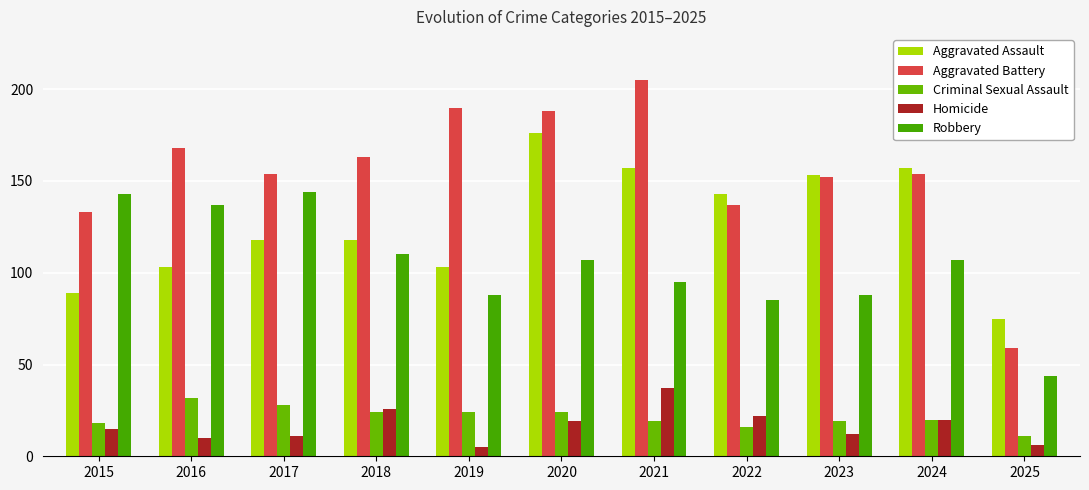

What is the maximum value shown in the chart?

205